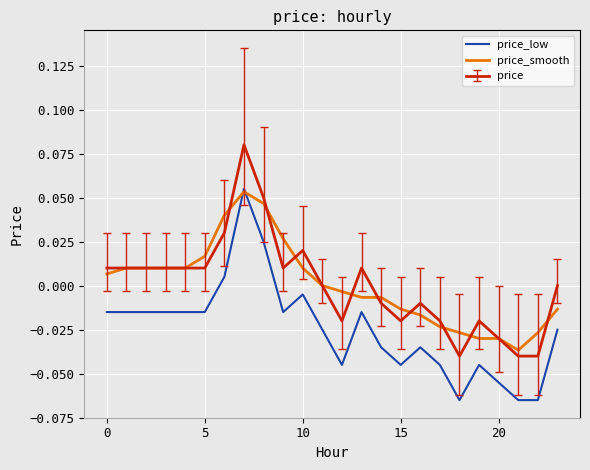

Does the chart have visible grid lines?

Yes